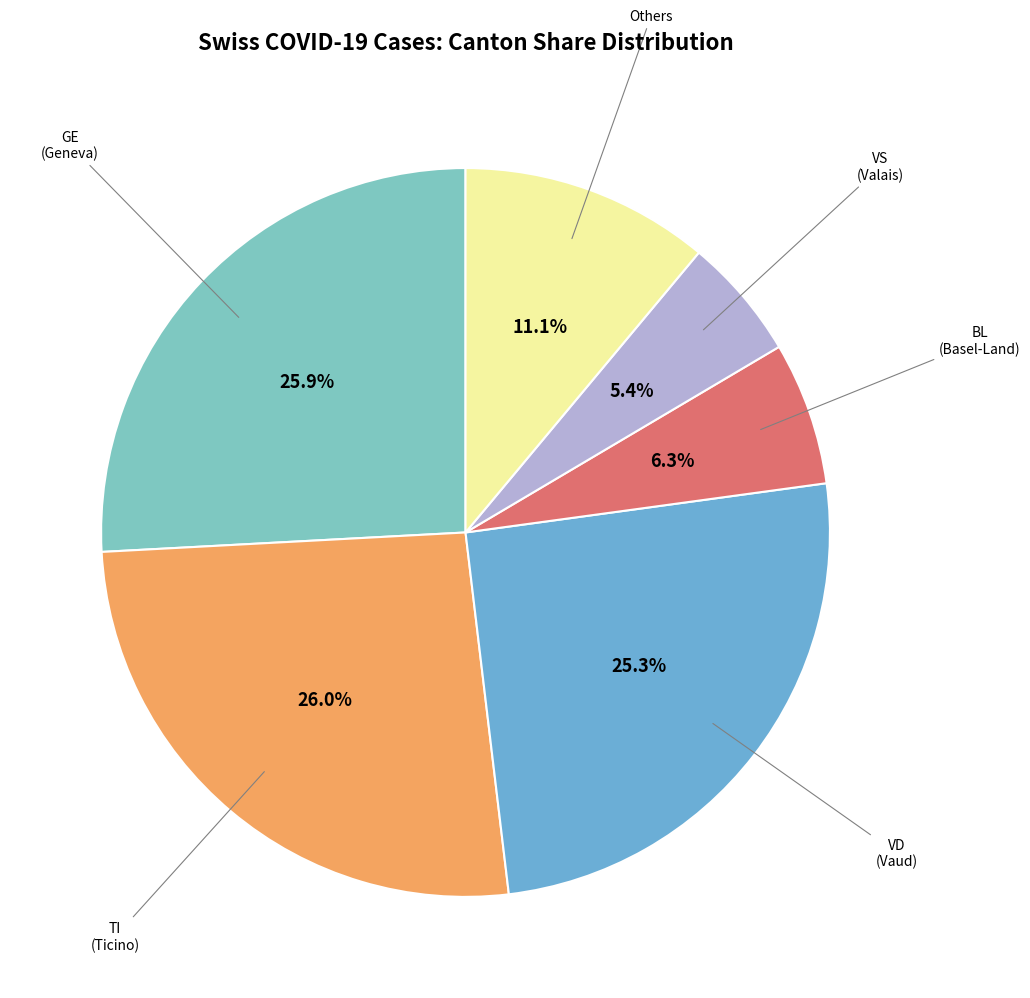

How many slices are in this pie chart?

6